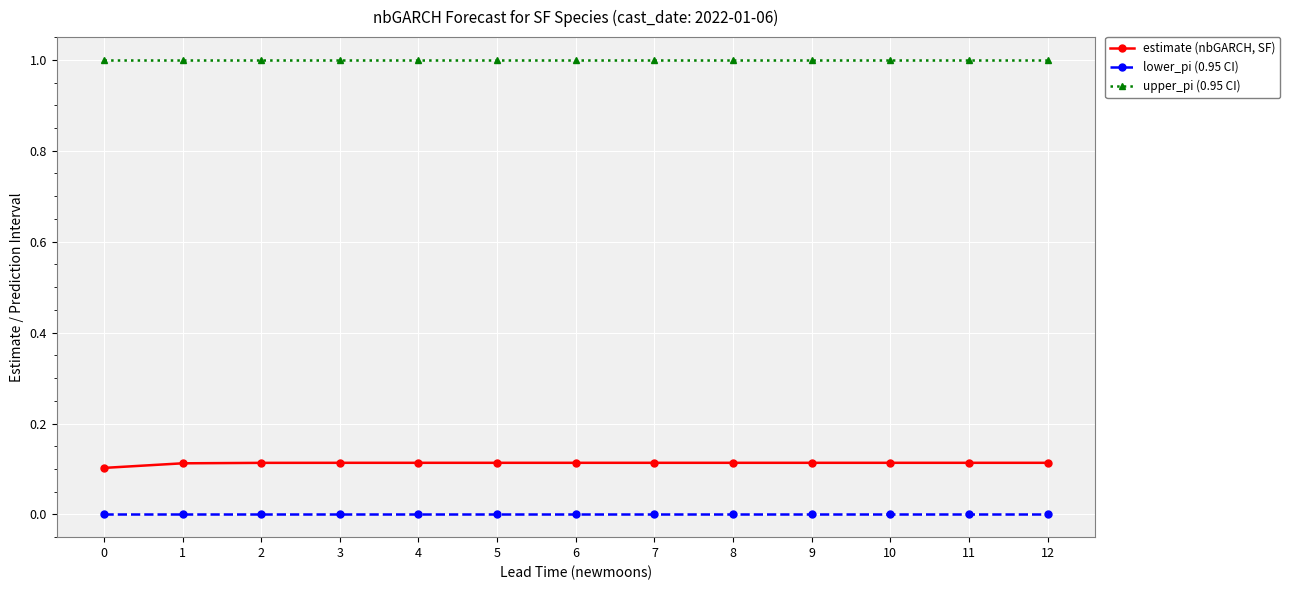

Does the chart display data point markers on the line(s)?

Yes